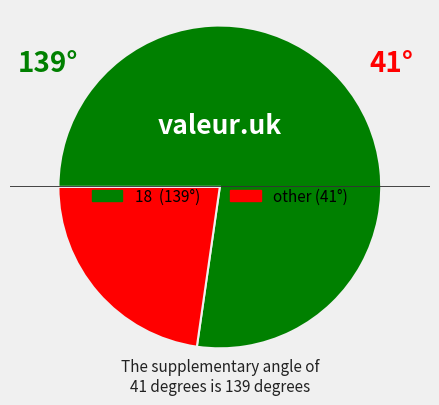

How many segments does this pie chart have?

2